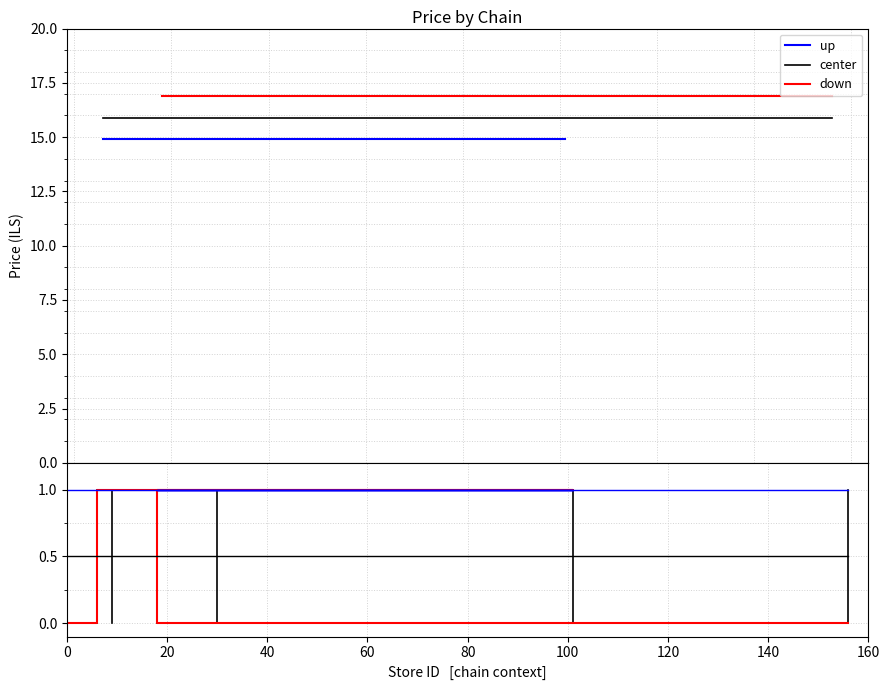

True or false: center has more than 0 interior local peaks.

False